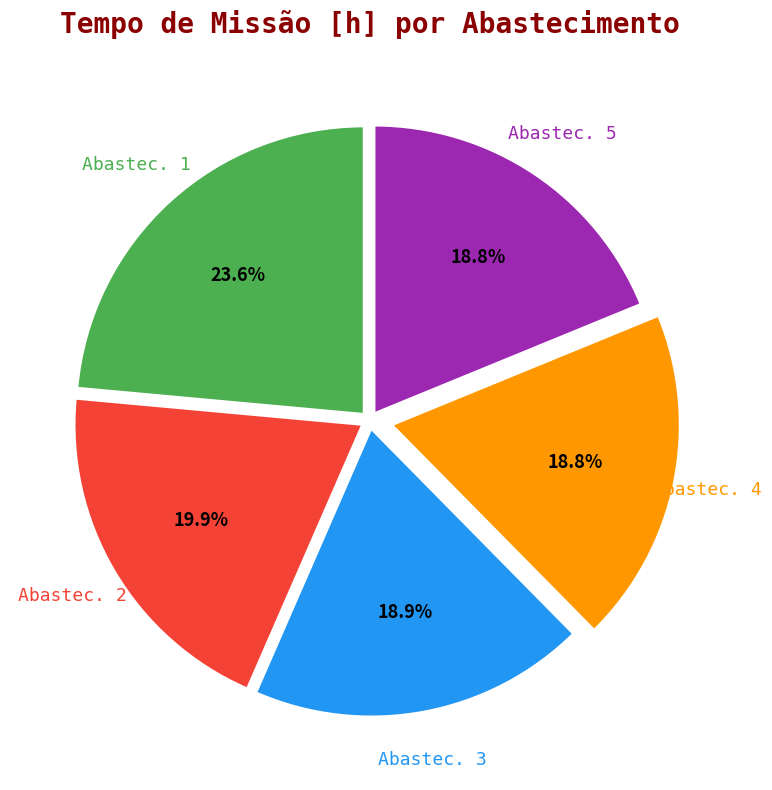

Does Abastec. 3 account for over 50% of the chart?

No